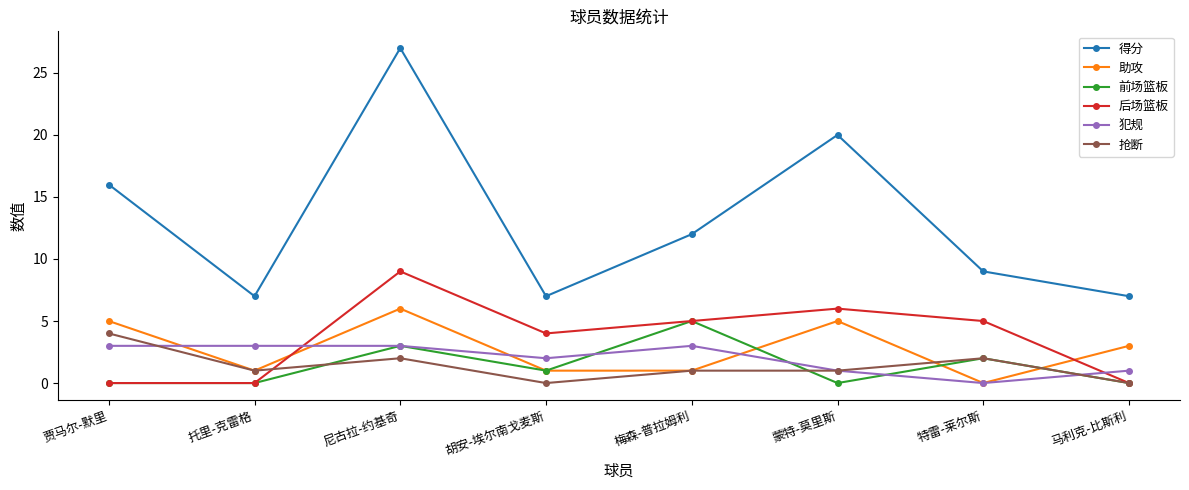

Reading left to right, transcribe all the data shown in this chart.

得分: 16	7	27	7	12	20	9	7
助攻: 5	1	6	1	1	5	0	3
前场篮板: 0	0	3	1	5	0	2	0
后场篮板: 0	0	9	4	5	6	5	0
犯规: 3	3	3	2	3	1	0	1
抢断: 4	1	2	0	1	1	2	0